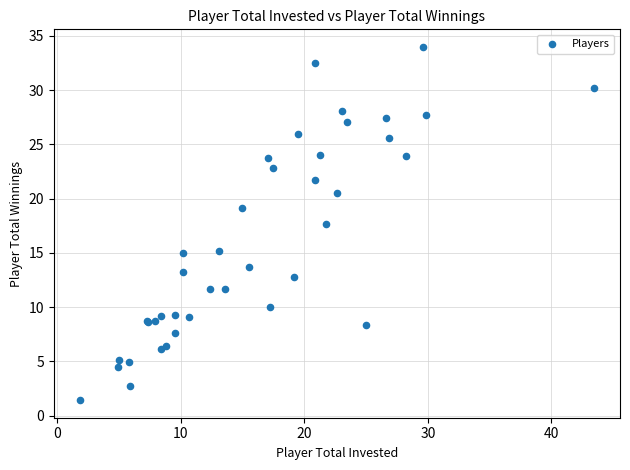

What Y value in the scatter plot is closest to 17?

17.7